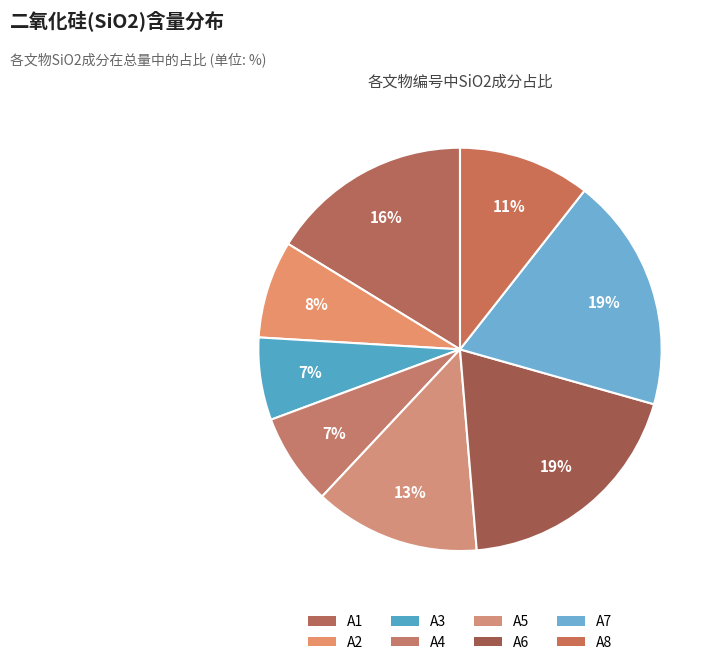

Count the number of slices in the pie.

8